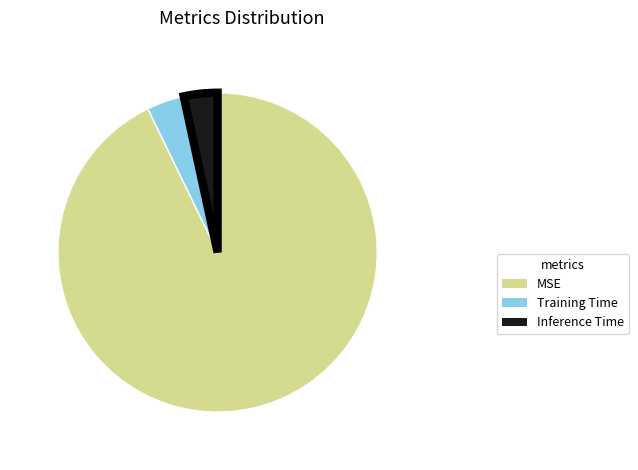

Combined, do MSE and Training Time account for over 50%?

Yes